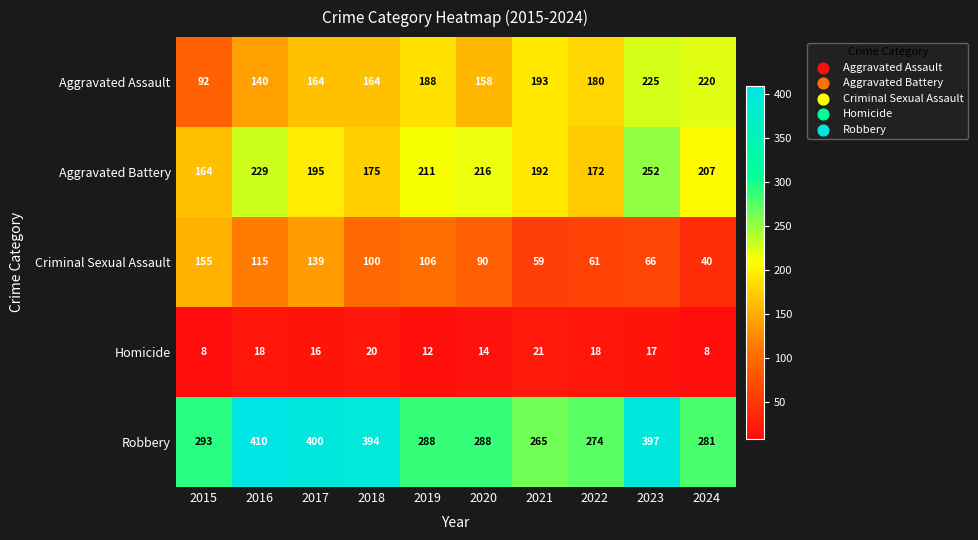

Is the value of Aggravated Battery at 2023 greater than the value of Homicide at 2022?

Yes